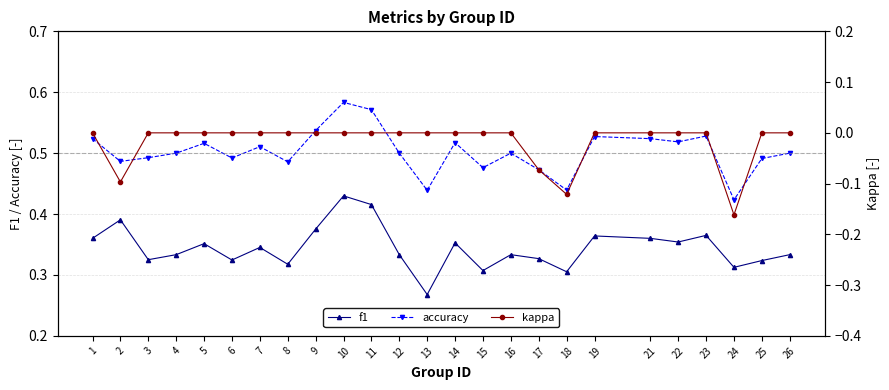

What is the value of the f1 point at the 12th from the left?

0.3